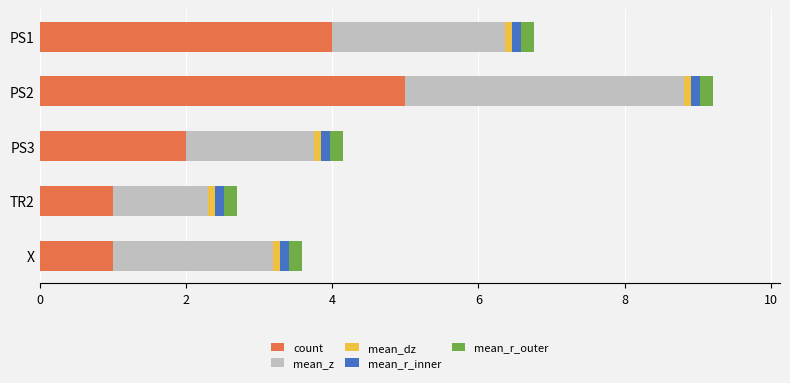

At which category is the sum across all series the highest?

PS2